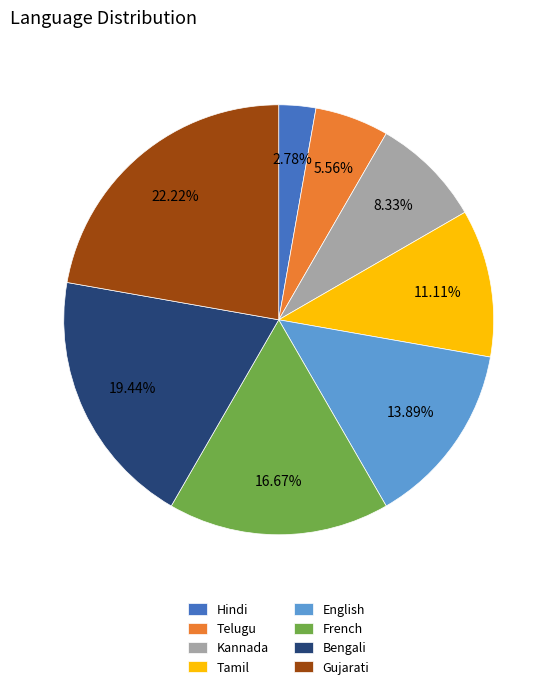

Which has a higher value, Telugu or Bengali?

Bengali